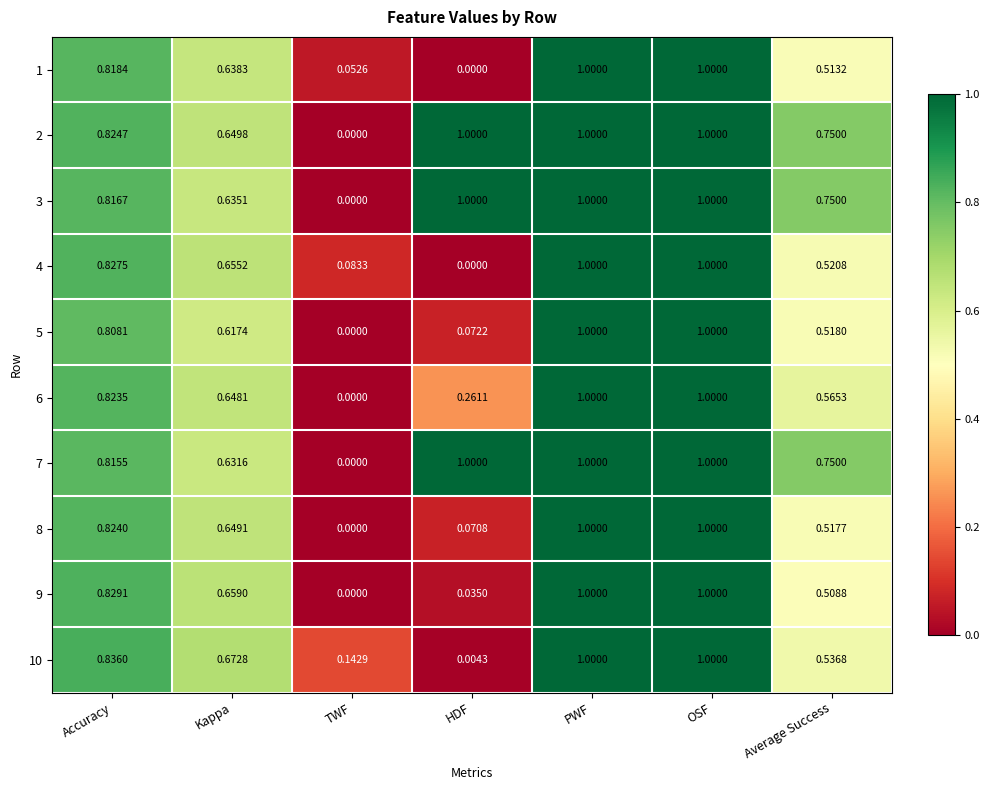

Which series has the largest total across all categories?

2